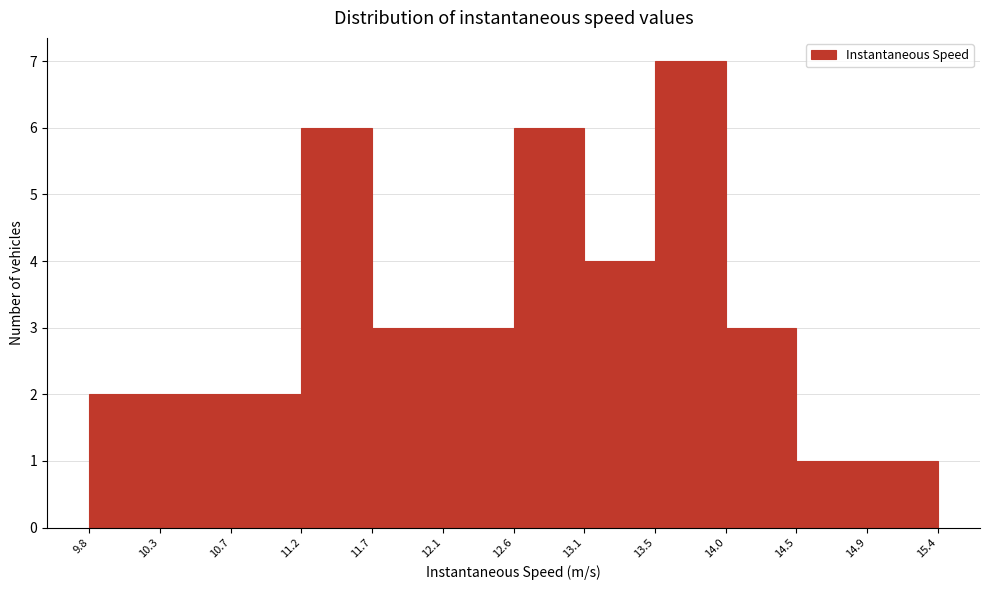

How tall is the bar that spans 12.1 to 12.6 on the x-axis? The values are not printed on the chart, so give them approximately, as read against the axis.

3